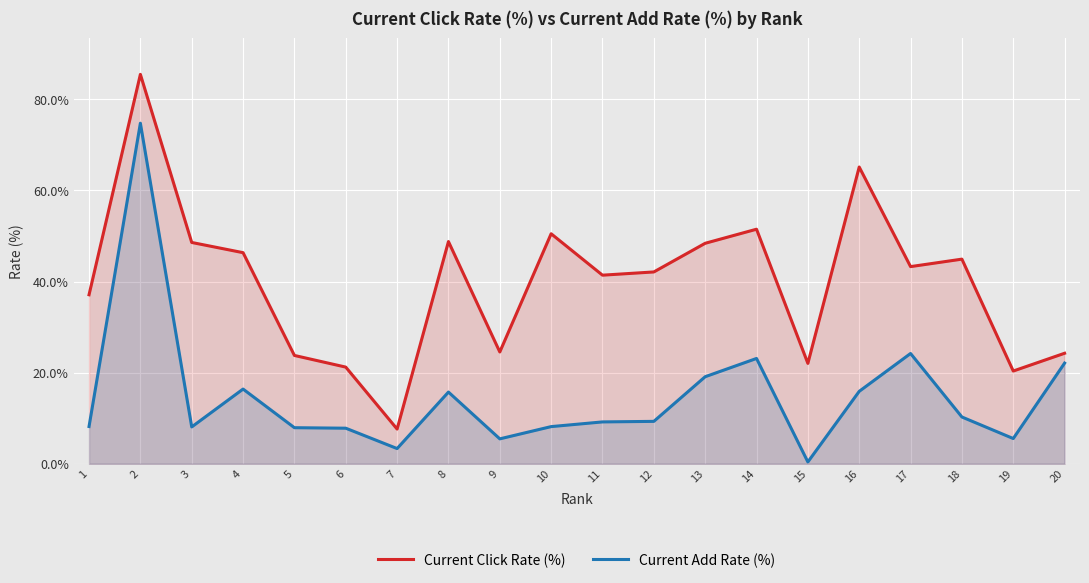

The Current Add Rate (%) series shows 16.4 at 4. True or false?

True